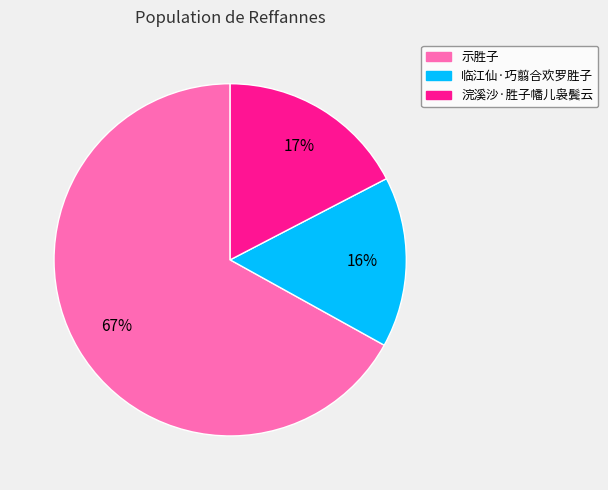

To the nearest percent, what percentage of the pie is 临江仙·巧翦合欢罗胜子?

16%